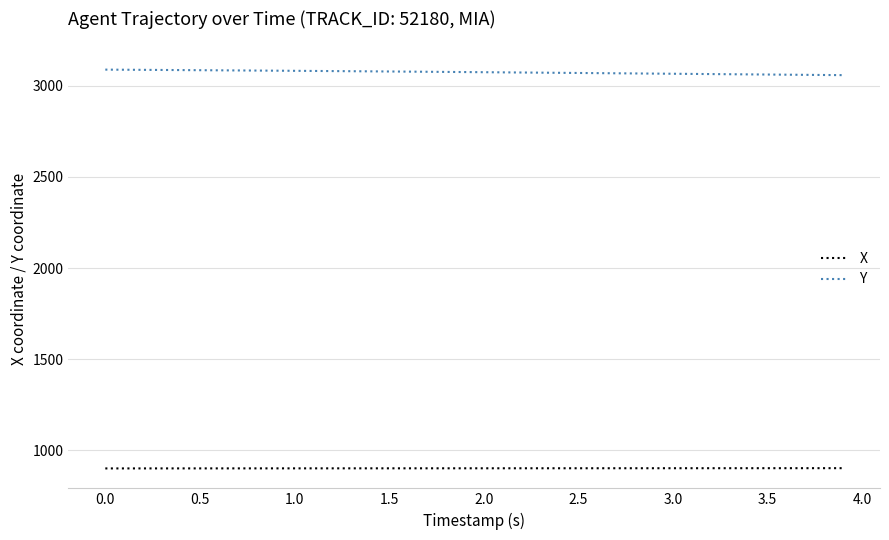

Rank the series by their maximum value, from lowest to highest.

X, Y